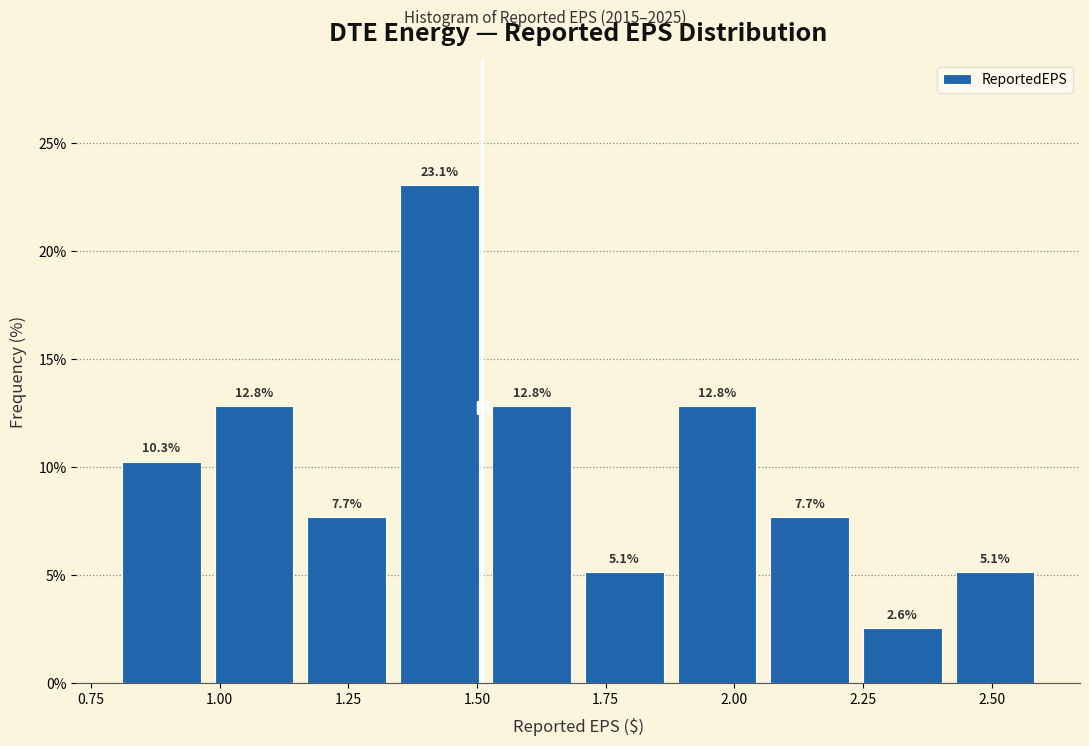

Read against the x-axis, roughly where is the centre of the tallest bar?

1.45